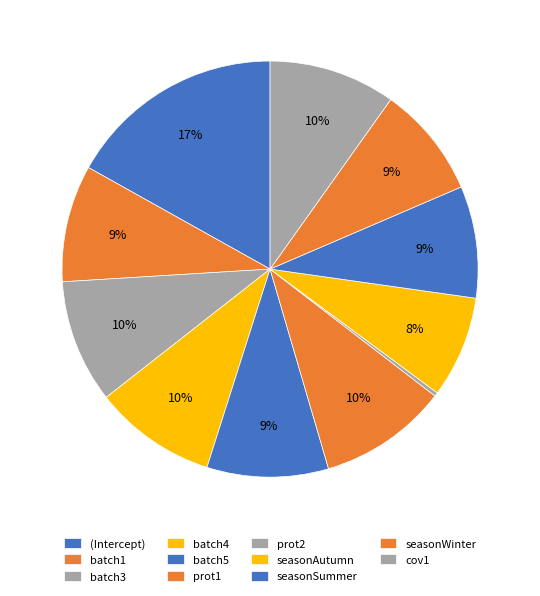

The seasonAutumn slice represents 20% of the pie. True or false?

False